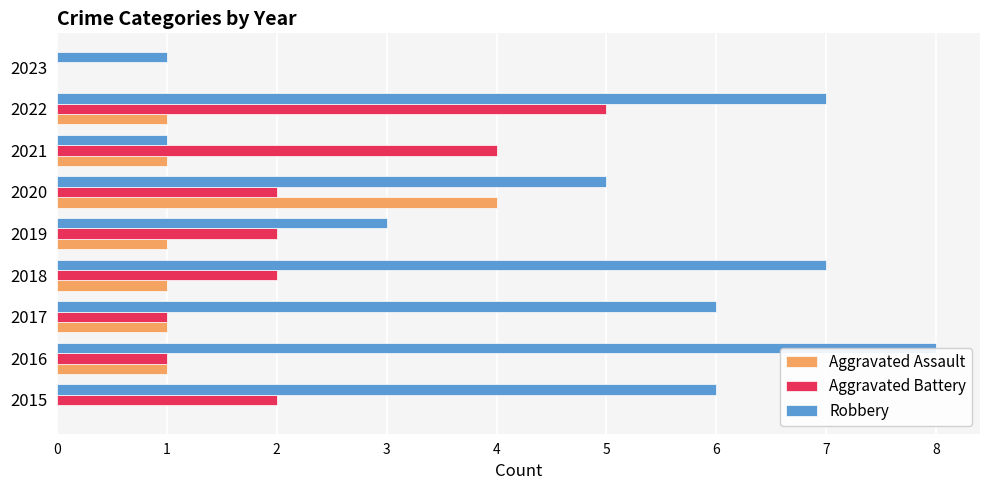

What is the average value of the Aggravated Battery series?

2